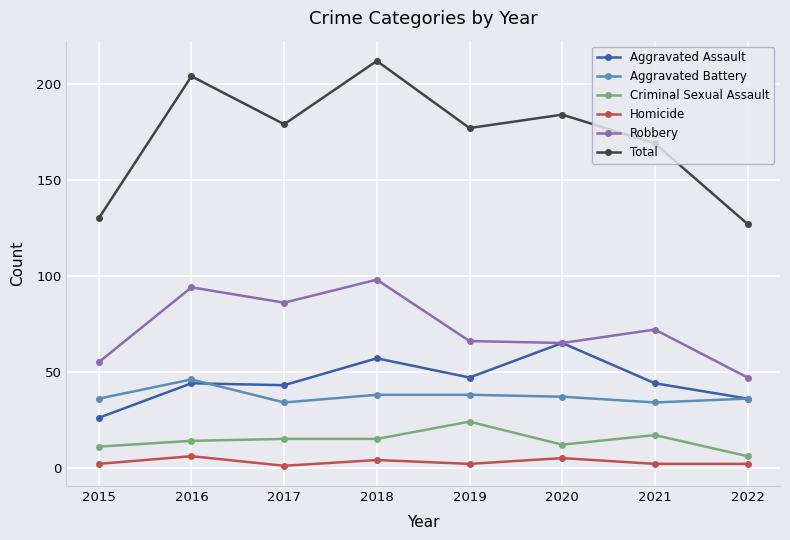

Is this an area chart (filled region under the line)?

No